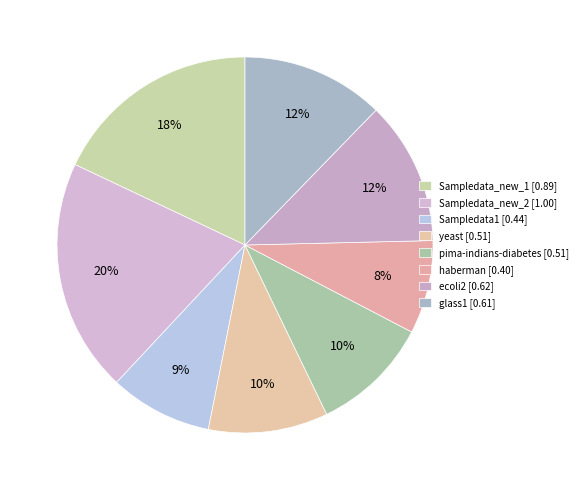

How many segments does this pie chart have?

8